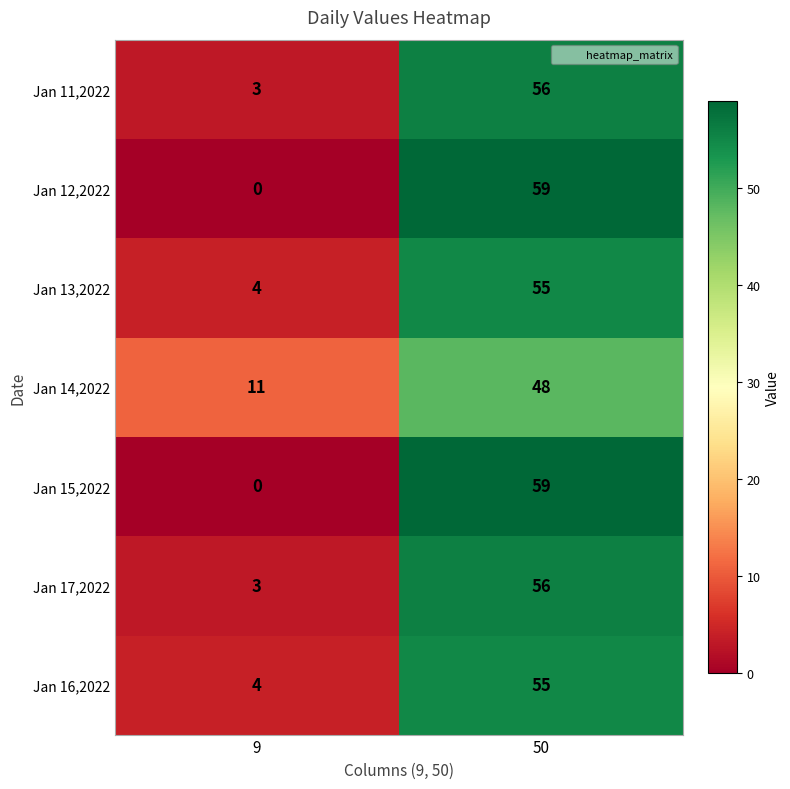

Reading left to right, extract all data points from this chart.

Jan 11,2022: 3	56
Jan 12,2022: 0	59
Jan 13,2022: 4	55
Jan 14,2022: 11	48
Jan 15,2022: 0	59
Jan 17,2022: 3	56
Jan 16,2022: 4	55